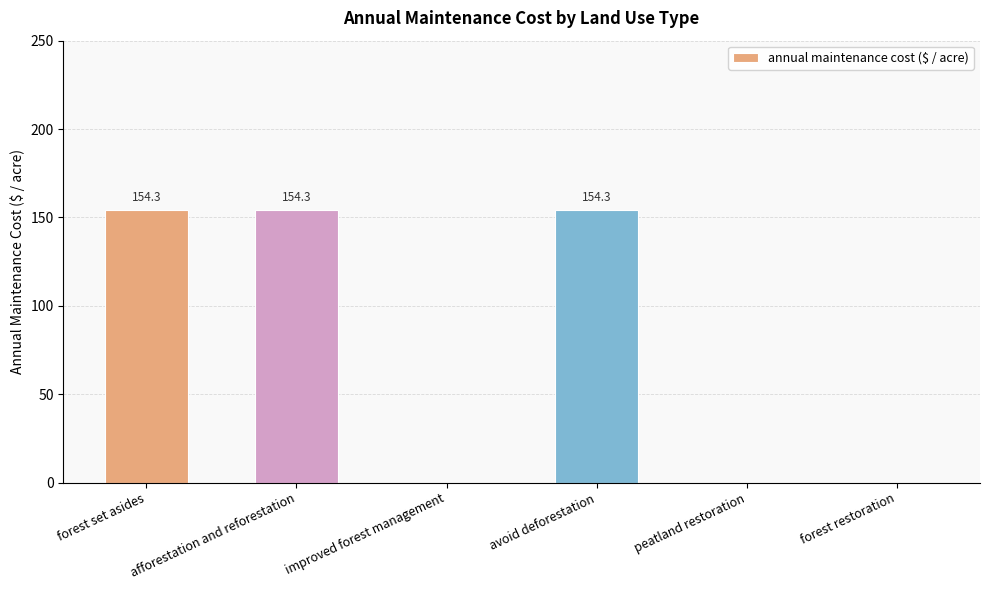

Reading right to left, list all the values displayed in this chart.

0.0	0.0	154.3	0.0	154.3	154.3